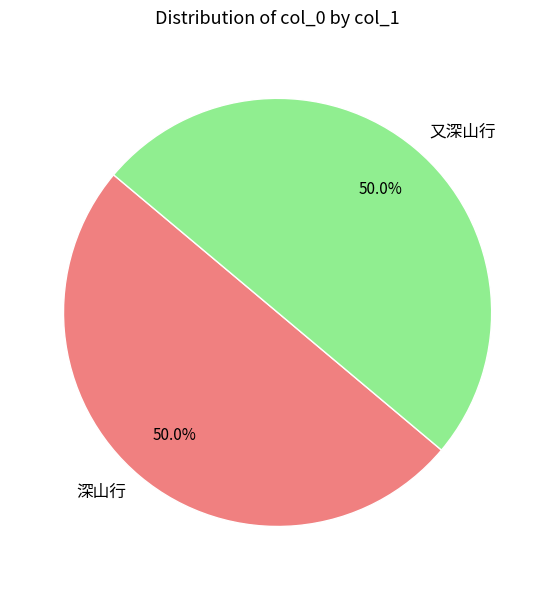

What is the ratio of the value at 又深山行 to the value at 深山行?

1.0